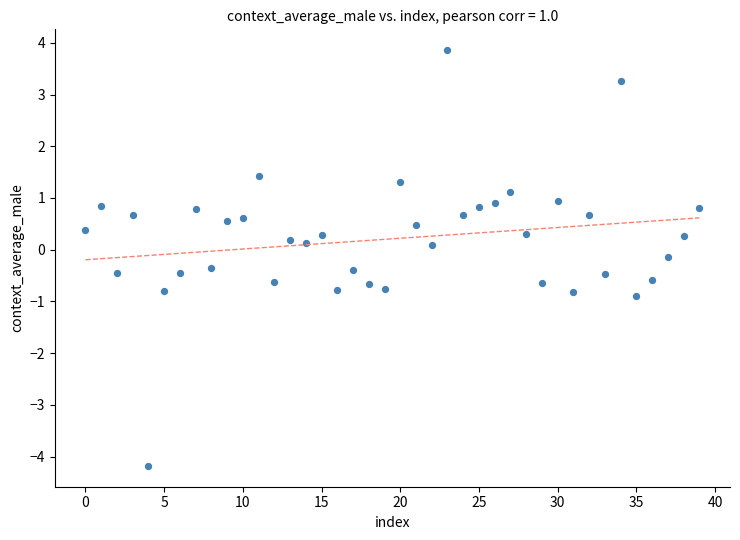

What is the range of Y values (max minus min)?

8.0